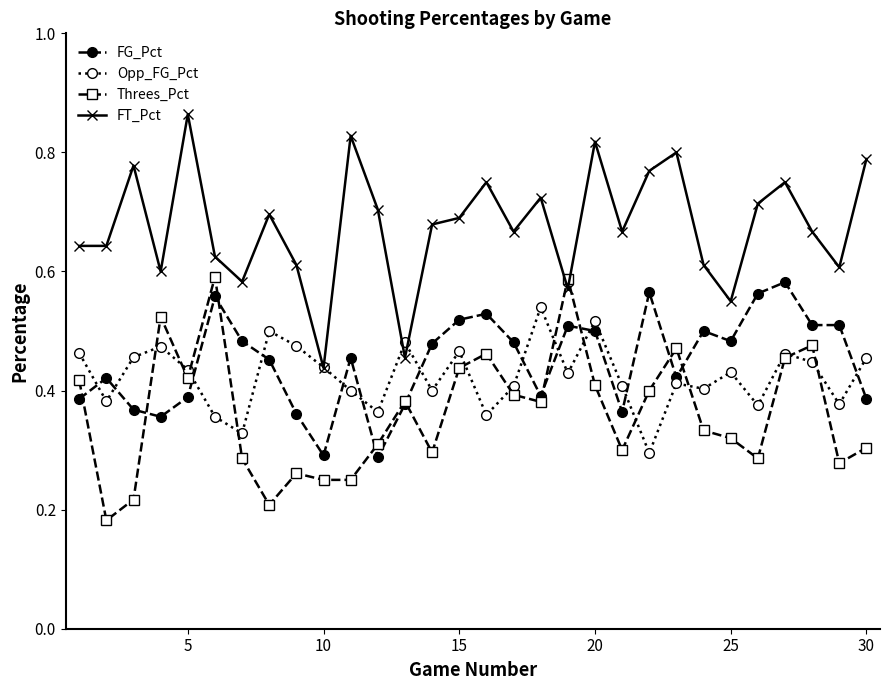

True or false: FT_Pct has more than 1 points higher than both neighbors.

True